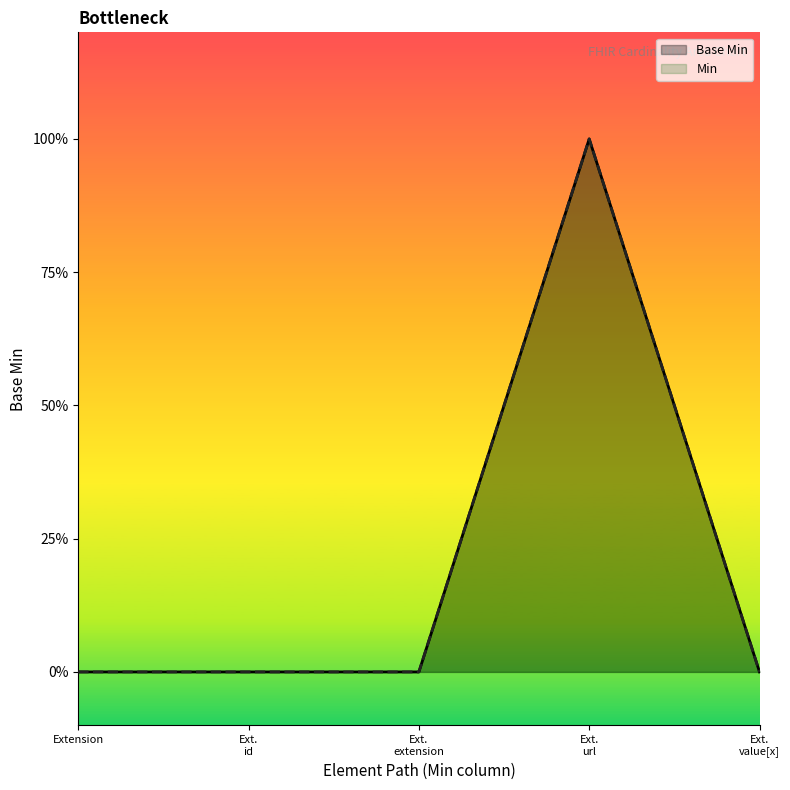

What is the greatest value displayed?

1